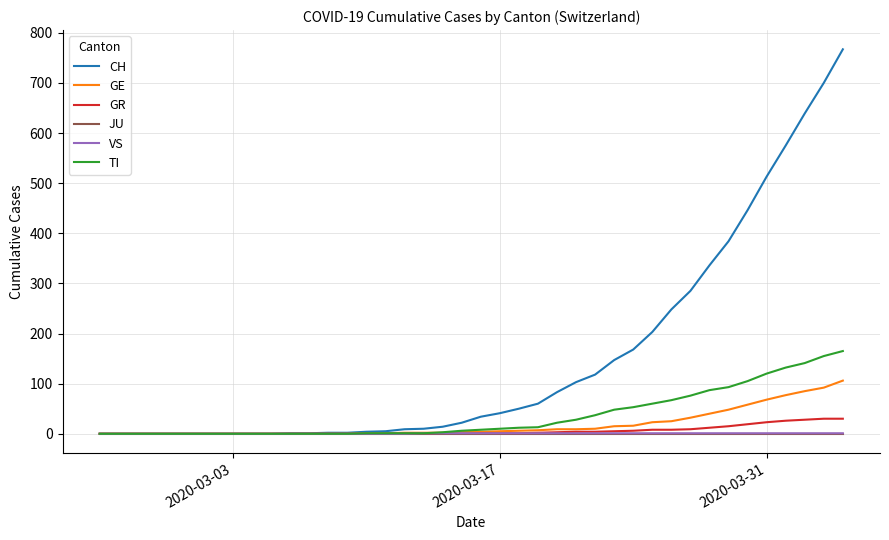

Which series has the largest total across all categories?

CH